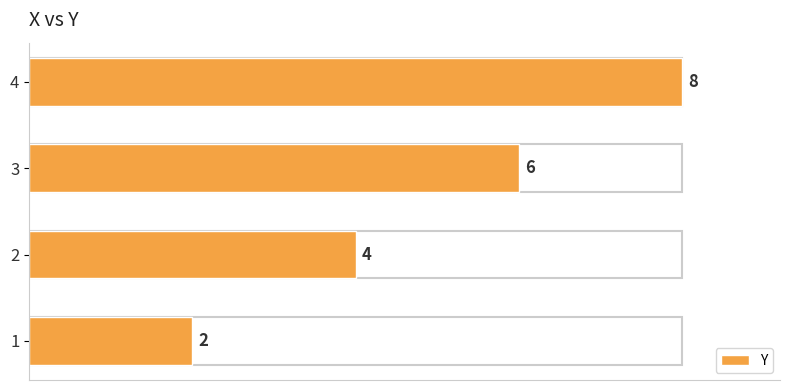

At which label is the value closest to 5?

2